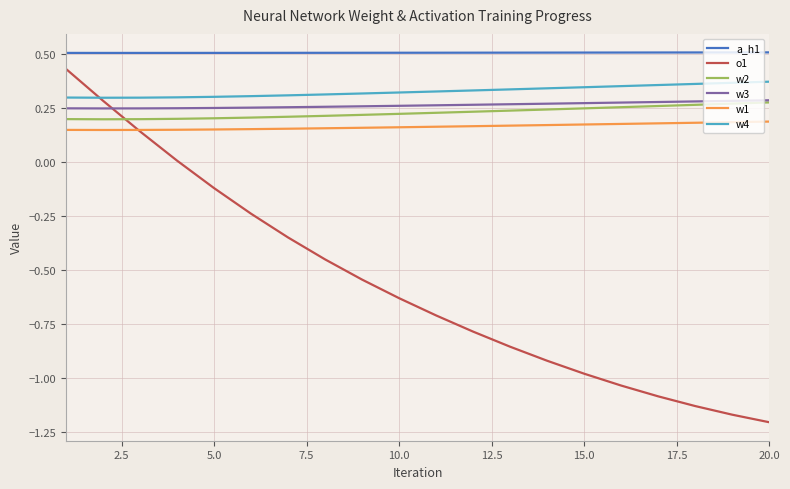

Which series has the largest range (max minus min)?

o1